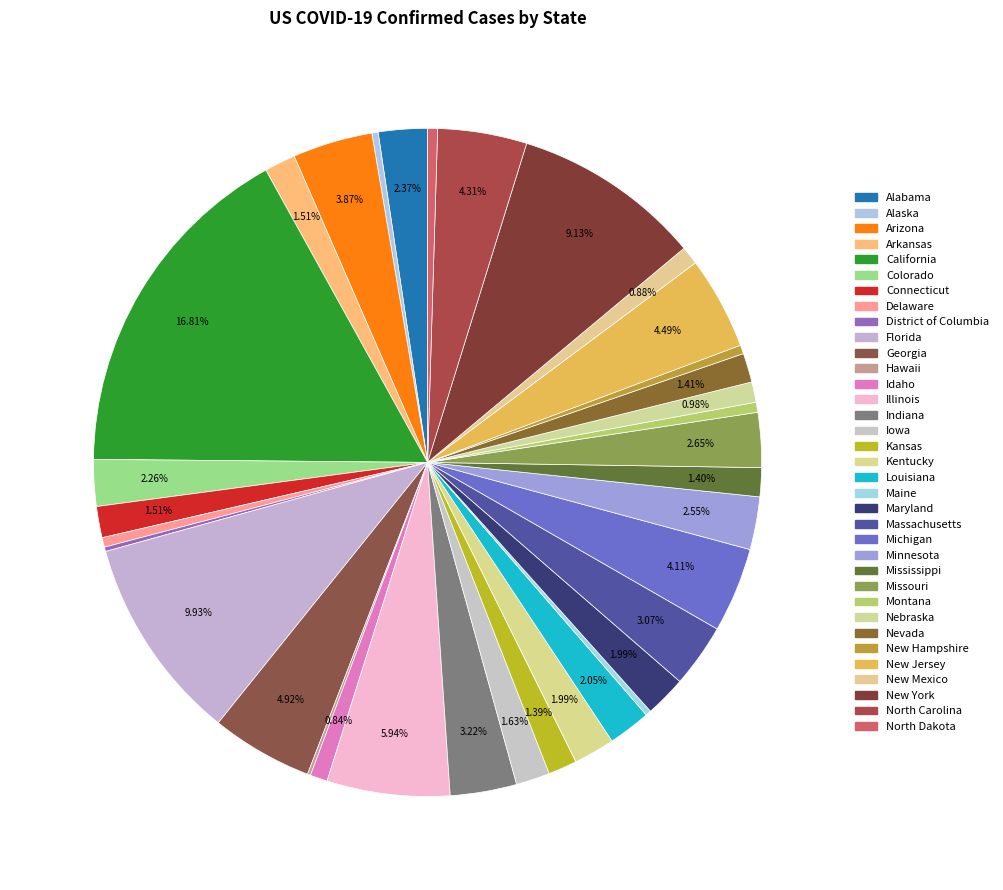

Which slice is the smallest?

Hawaii